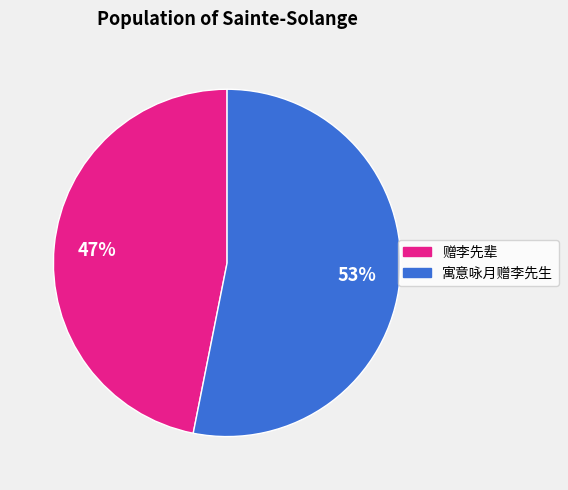

Do 赠李先辈 and 寓意咏月赠李先生 together represent more than half of the pie?

Yes